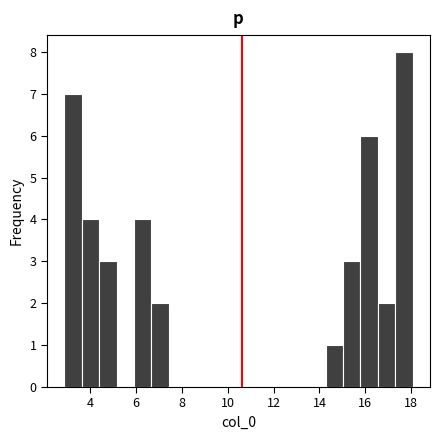

Read against the x-axis, roughly where is the centre of the tallest bar?

17.6